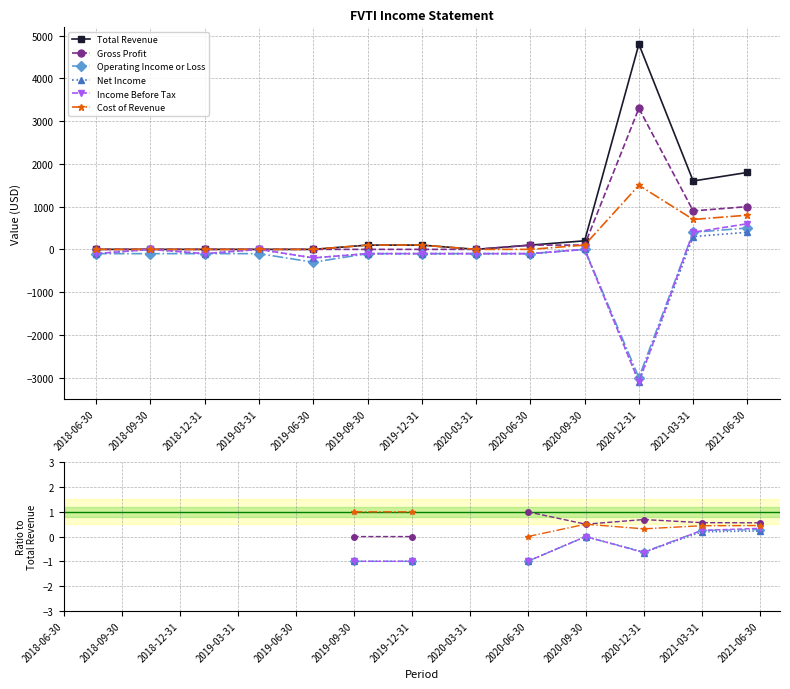

The value of Operating Income or Loss at 2019-06-30 is nan. True or false?

False